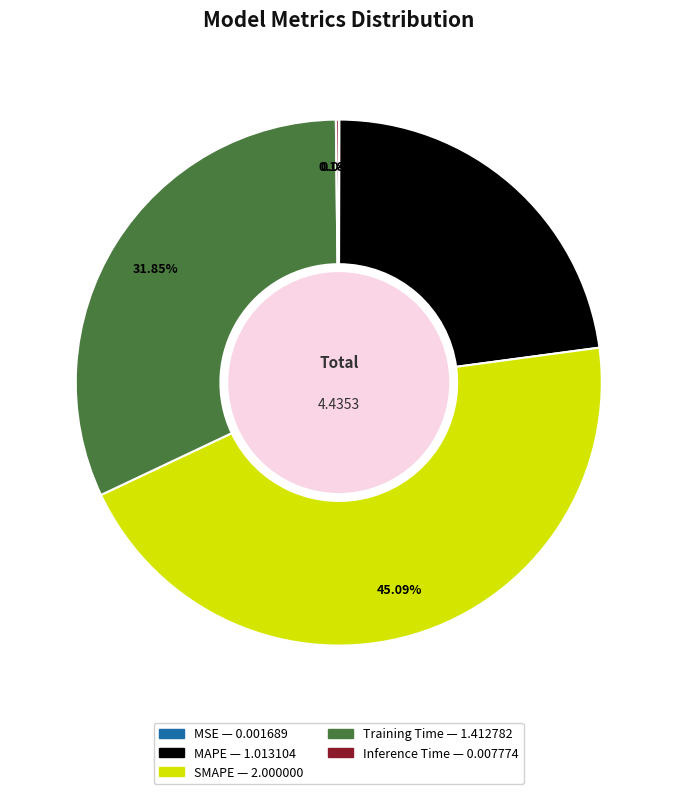

Approximately how many times larger is the value at Training Time compared to MAPE?

1.4